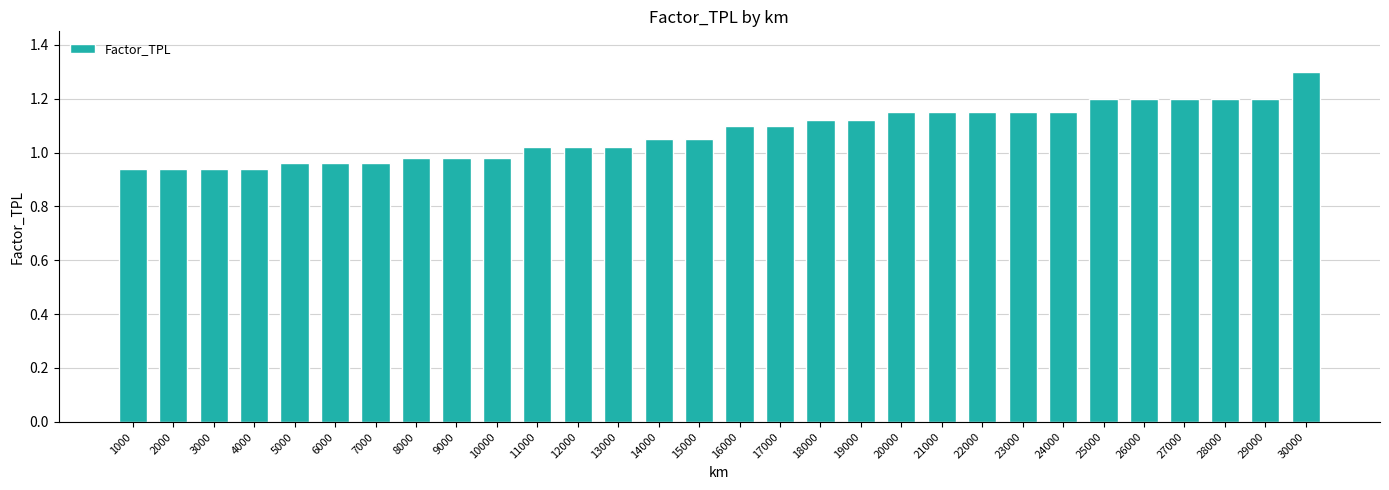

What is the greatest value displayed?

1.3